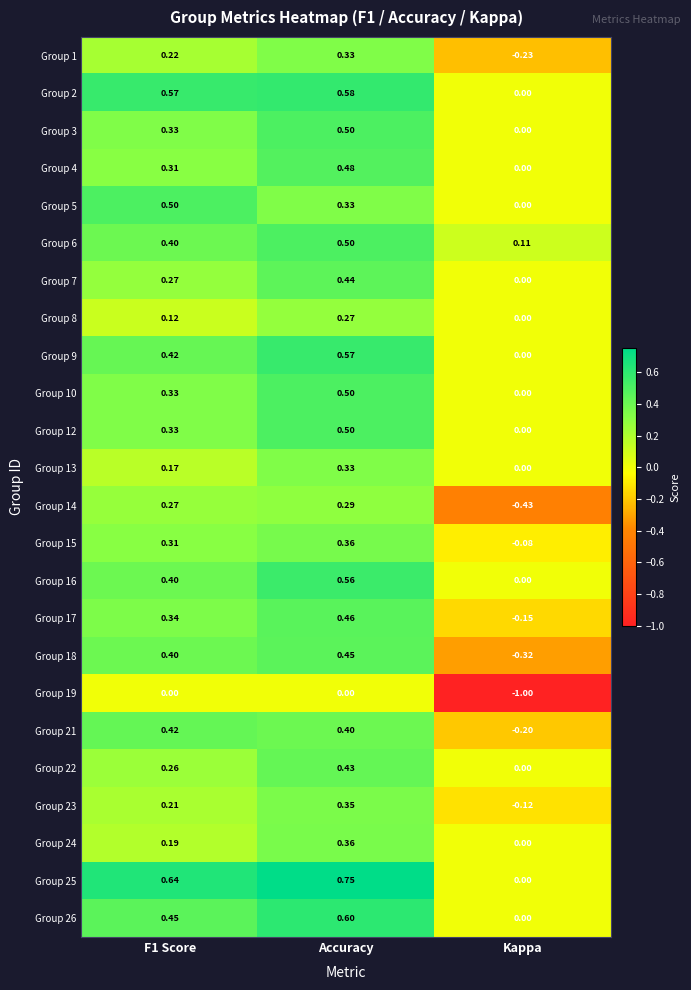

Where is Group 4 nearest to the value 0?

Kappa